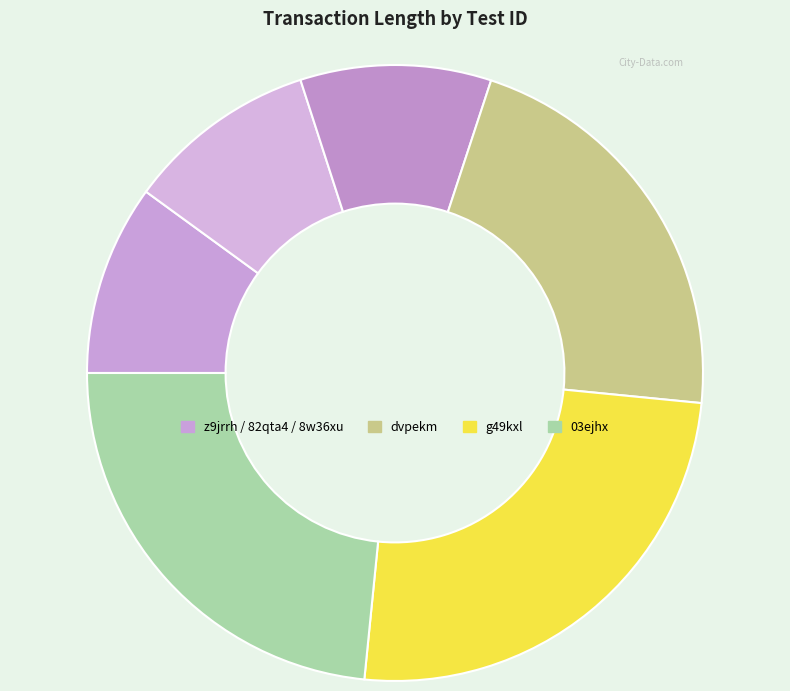

Count the number of slices in the pie.

6